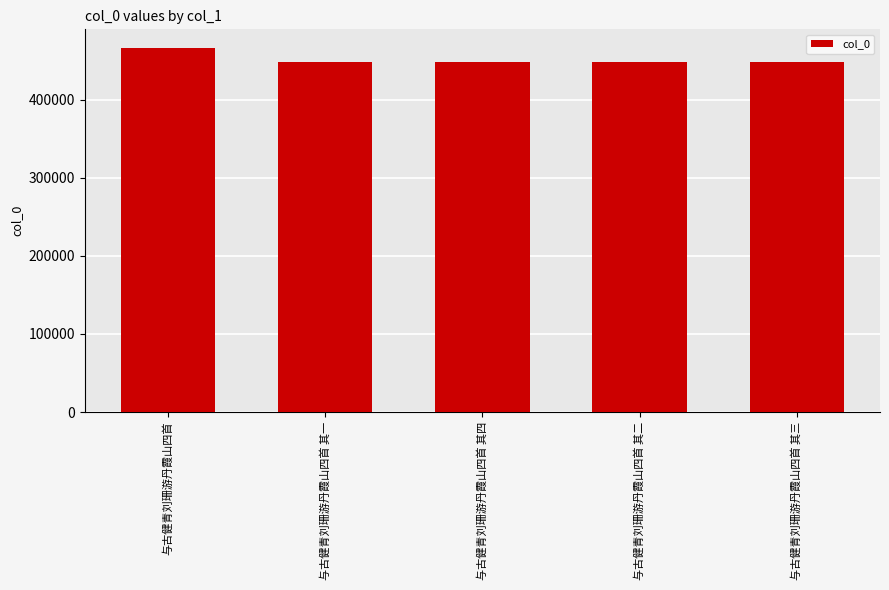

Does the chart contain any negative values?

No